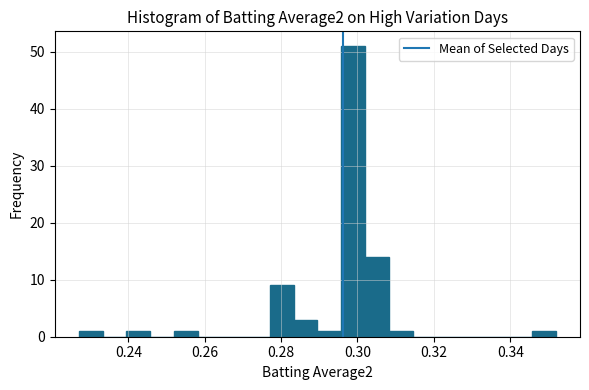

Around what value on the x-axis is the tallest bar? Give the approximate position of its centre, as read against the axis.

0.298